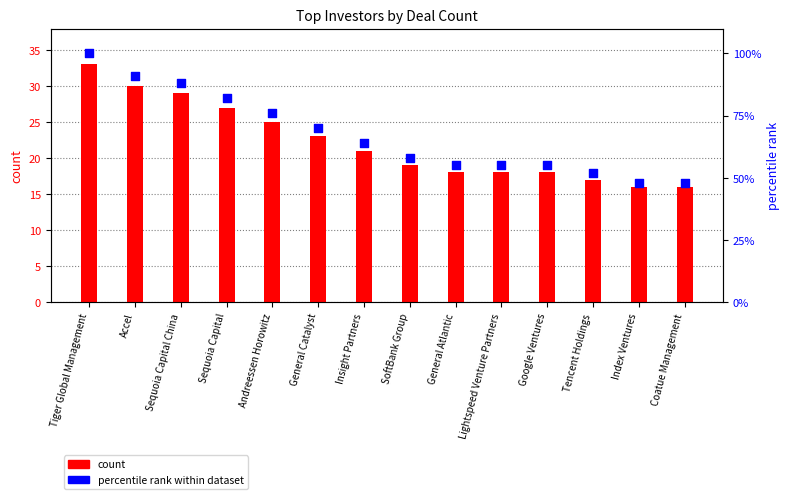

Which series has the largest total across all categories?

percentile rank within dataset